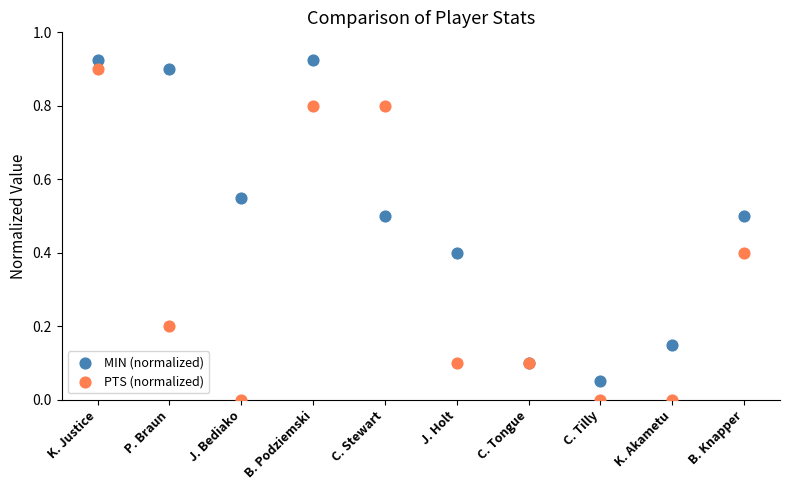

Which series contains the lowest Y value?

PTS (normalized)